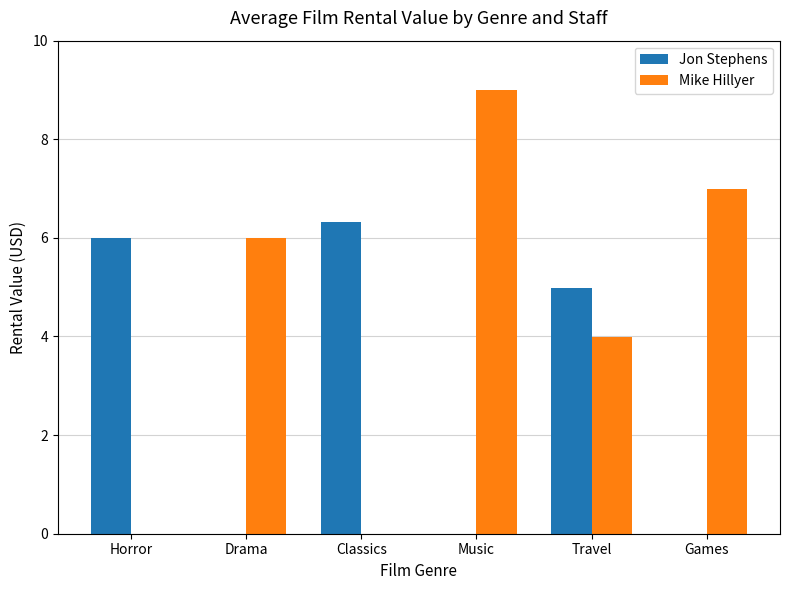

What is the spread (max minus min) of values at Travel?

1.0